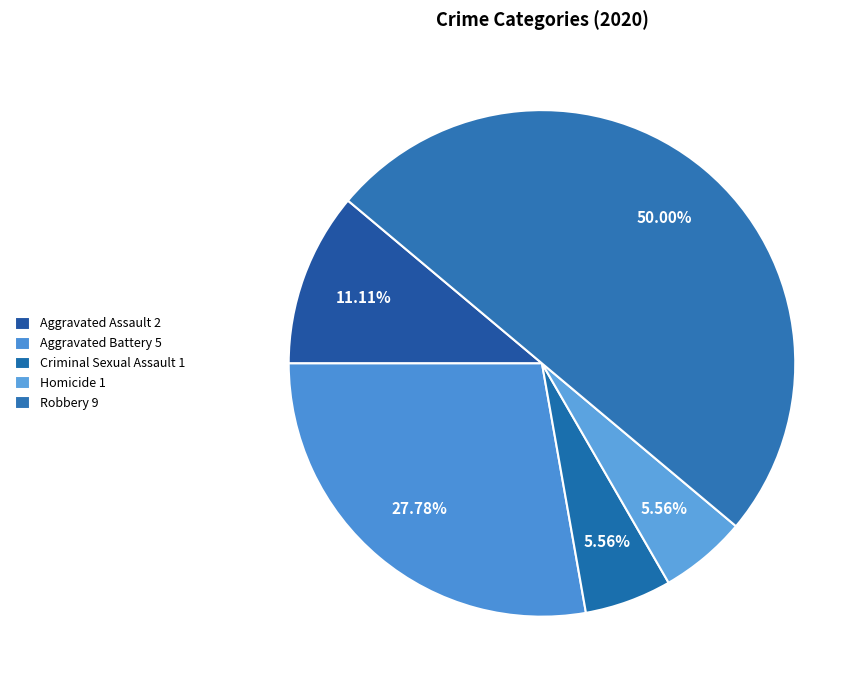

The Homicide slice represents 1% of the pie. True or false?

False